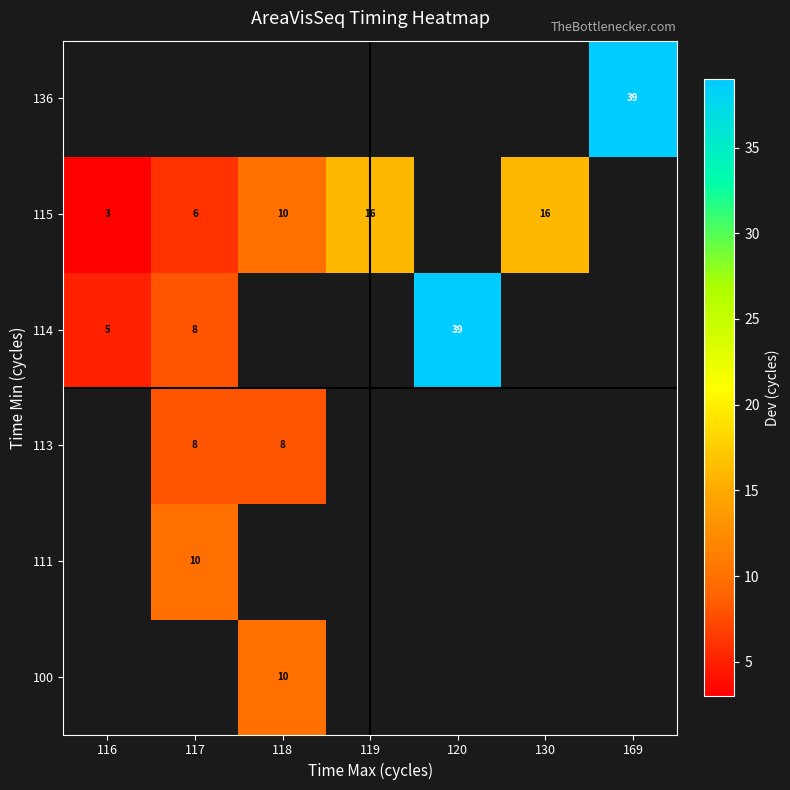

The value of 115 at 119 is 16. True or false?

True